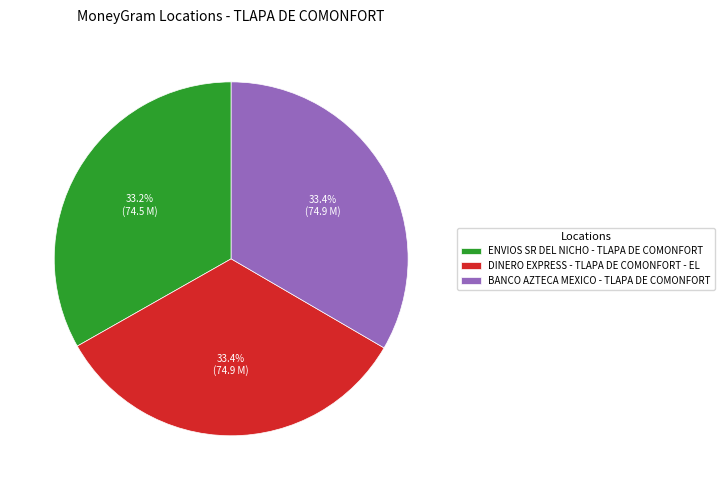

How much of the chart is everything except ENVIOS SR DEL NICHO - TLAPA DE COMONFORT?

66.8%